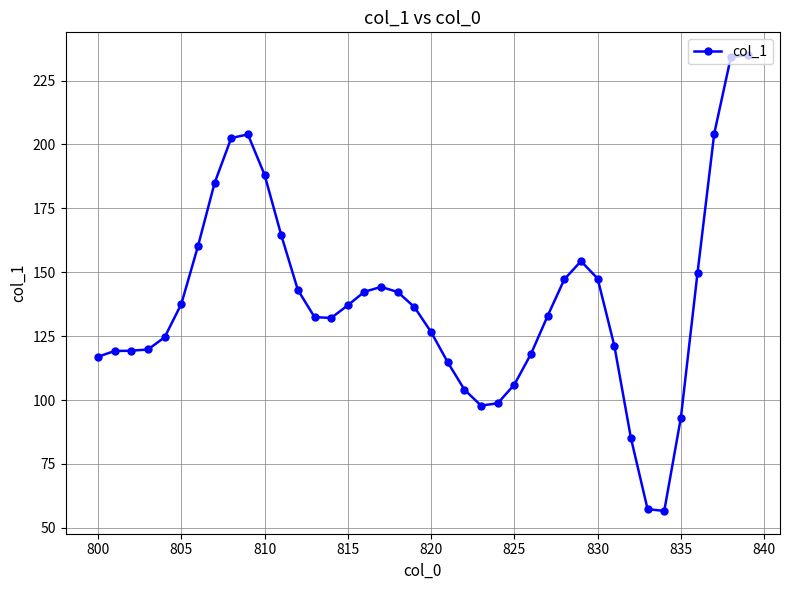

How many series are shown in this chart?

1